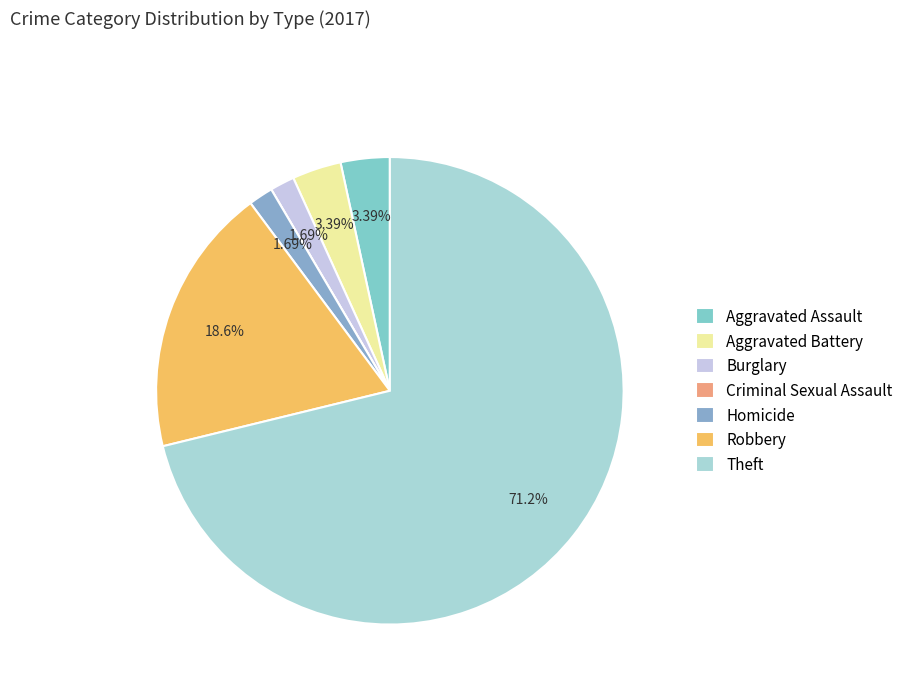

Is it true that Robbery is 28% of the pie?

False